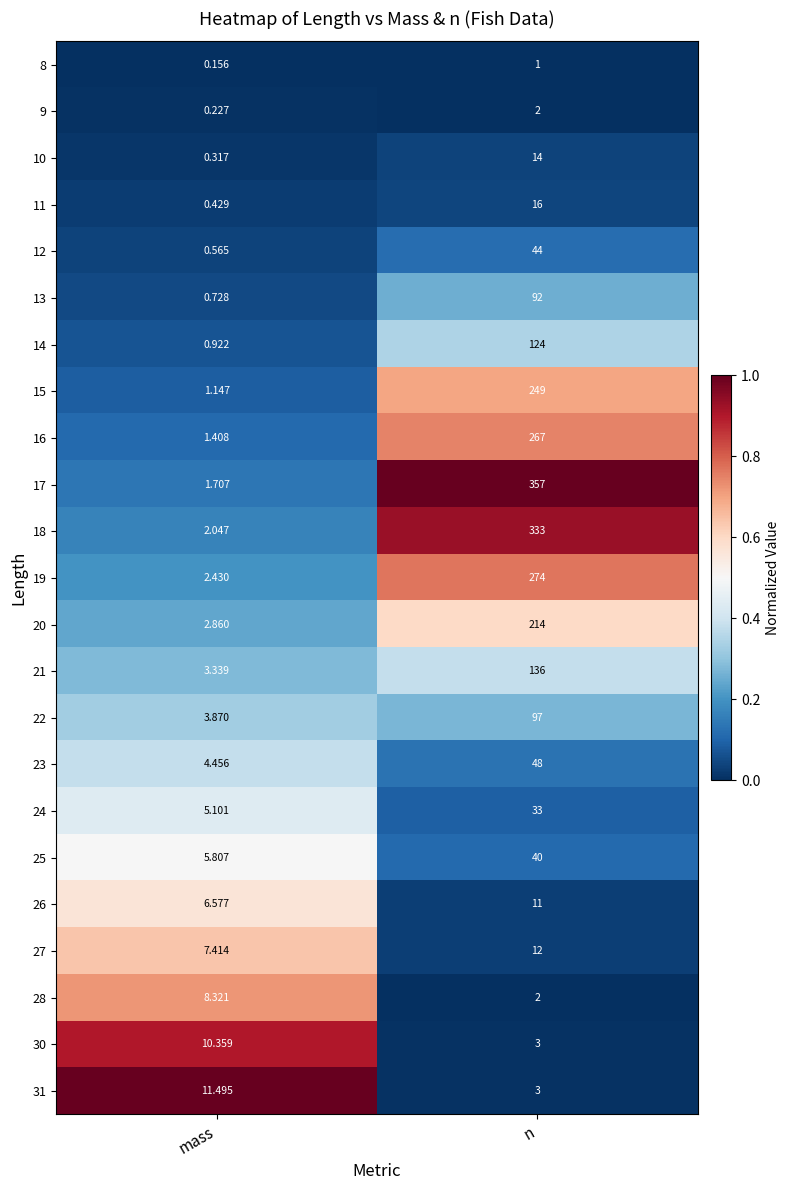

List the labels in order of 10 value, largest first.

n, mass